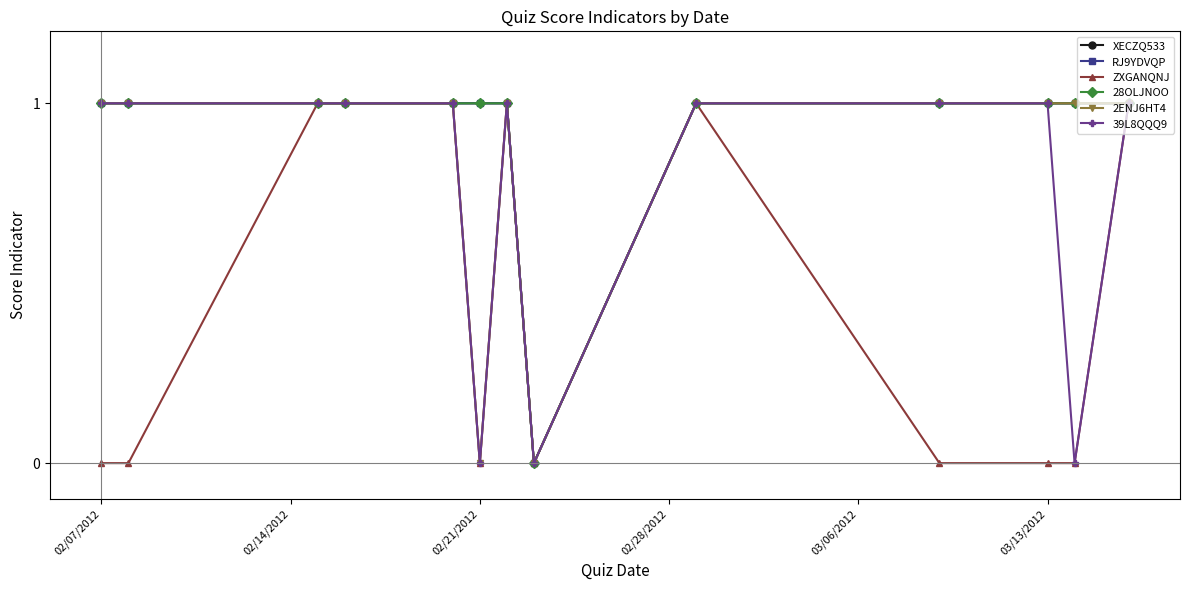

List the series in order of their peak value, highest first.

XECZQ533, RJ9YDVQP, ZXGANQNJ, 28OLJNOO, 2ENJ6HT4, 39L8QQQ9